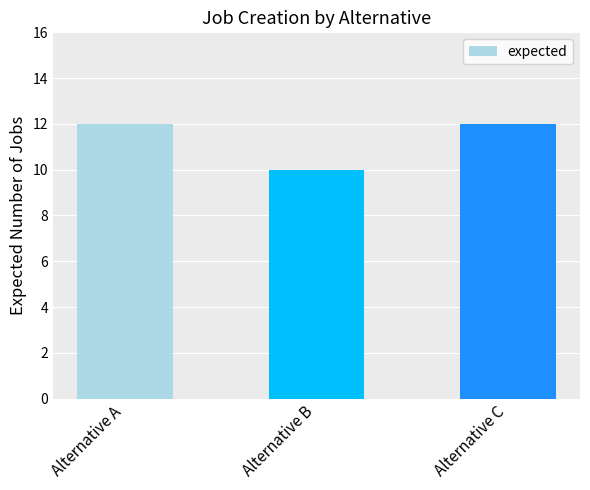

How many bars are there in total?

3